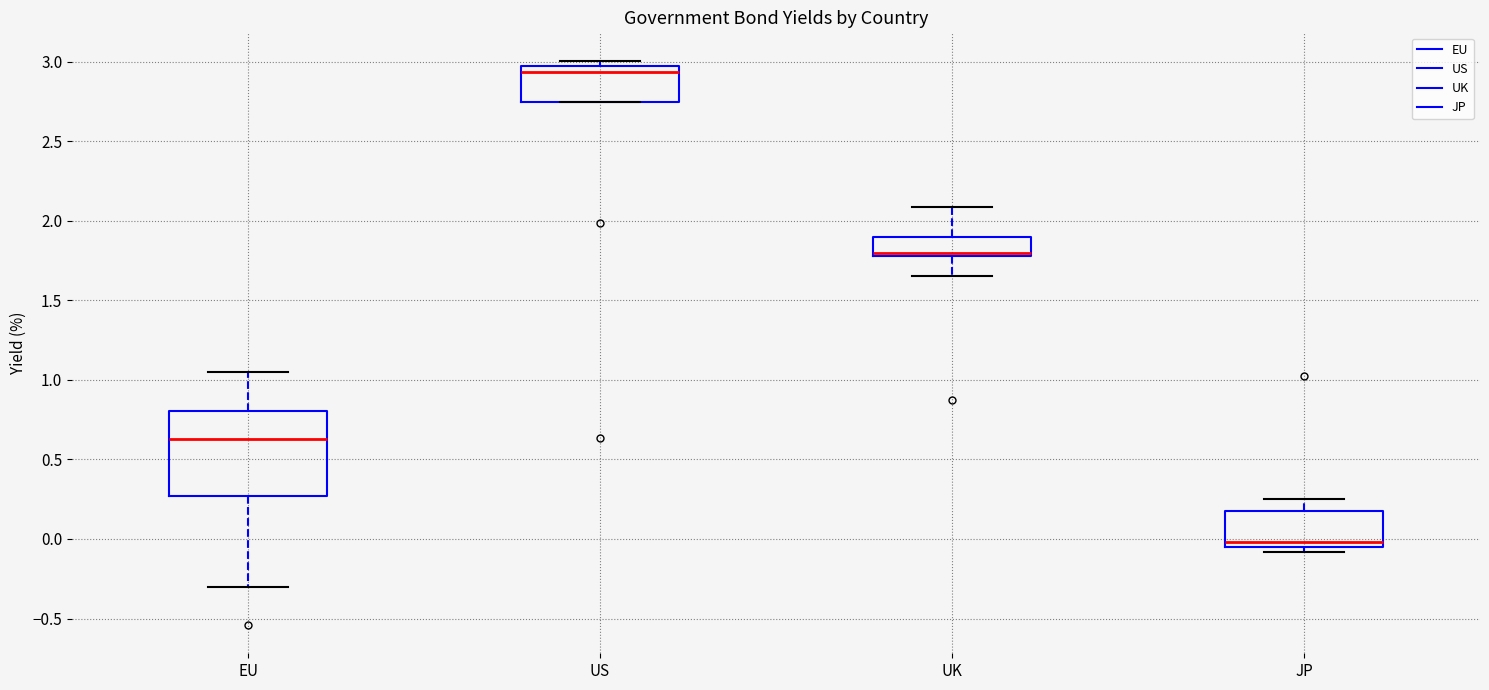

Reading left to right, read every box against the y-axis: the position of its median line, the range the box covers, and the ends of its whiskers. The values are not printed on the chart, so give them approximately, as read against the axis.

EU: median 0.65, box 0.25 to 0.80, whiskers -0.30 to 1.05
US: median 2.95 (just below the box's upper edge), box 2.75 to 2.95, whiskers 2.75 to 3.00
UK: median 1.80 (just above the box's lower edge), box 1.80 to 1.90, whiskers 1.65 to 2.10
JP: median 0.00, box -0.05 to 0.20, whiskers -0.10 to 0.25